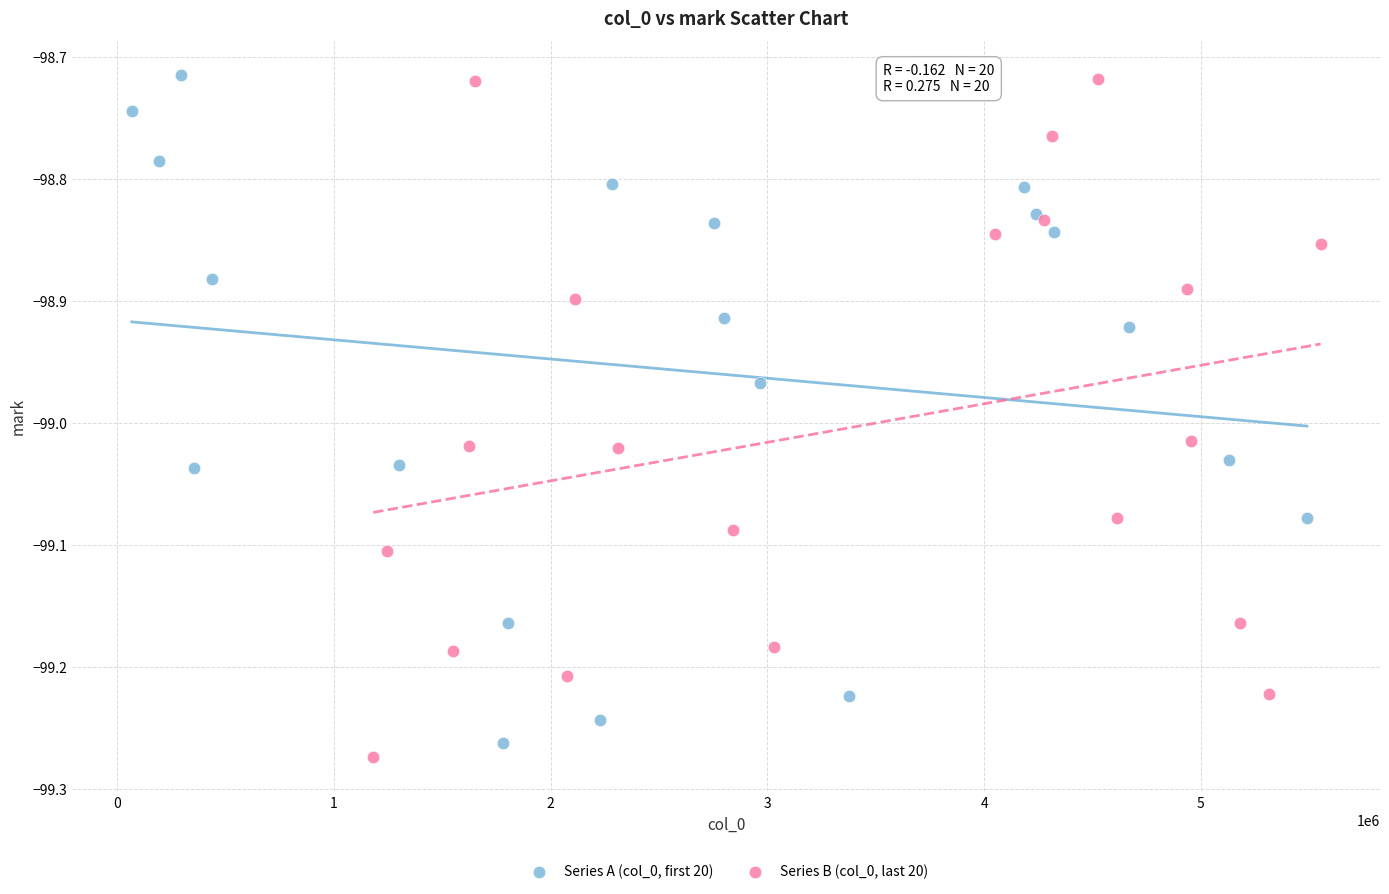

Which series contains the lowest Y value?

Series B (col_0, last 20)